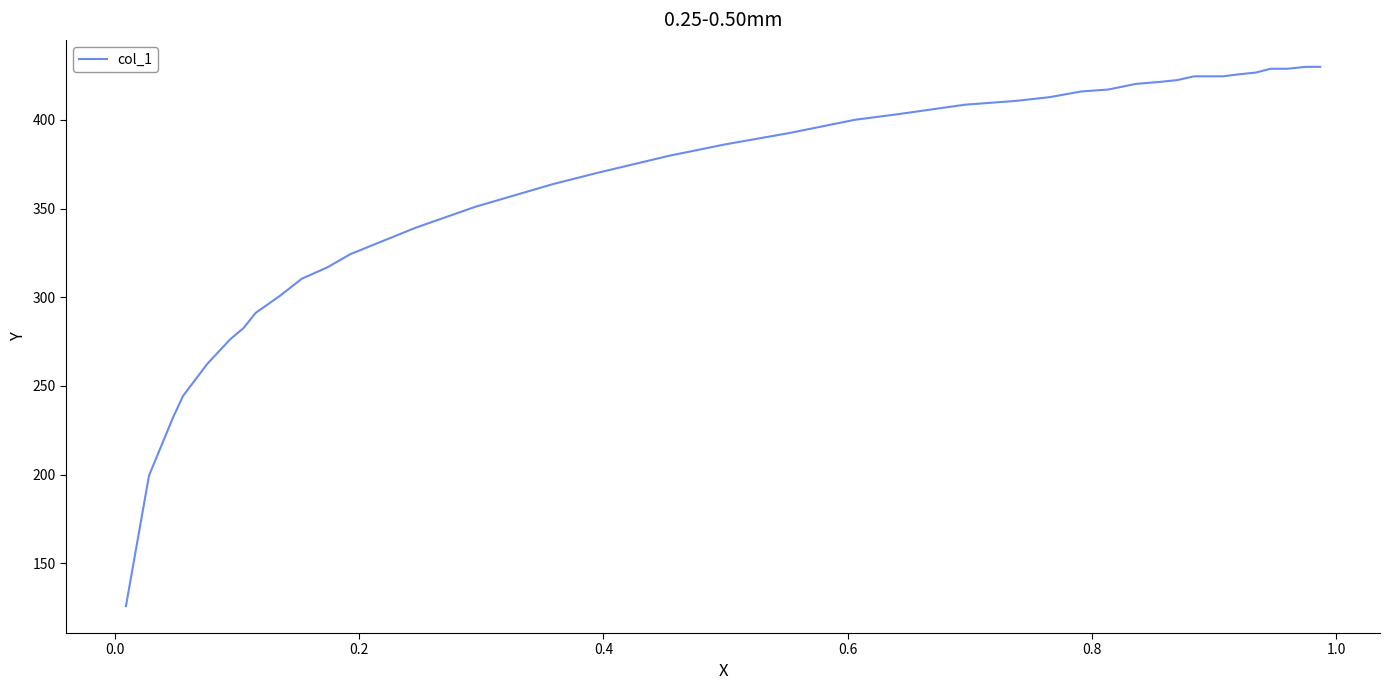

What is the difference between the maximum and minimum values?

304.0